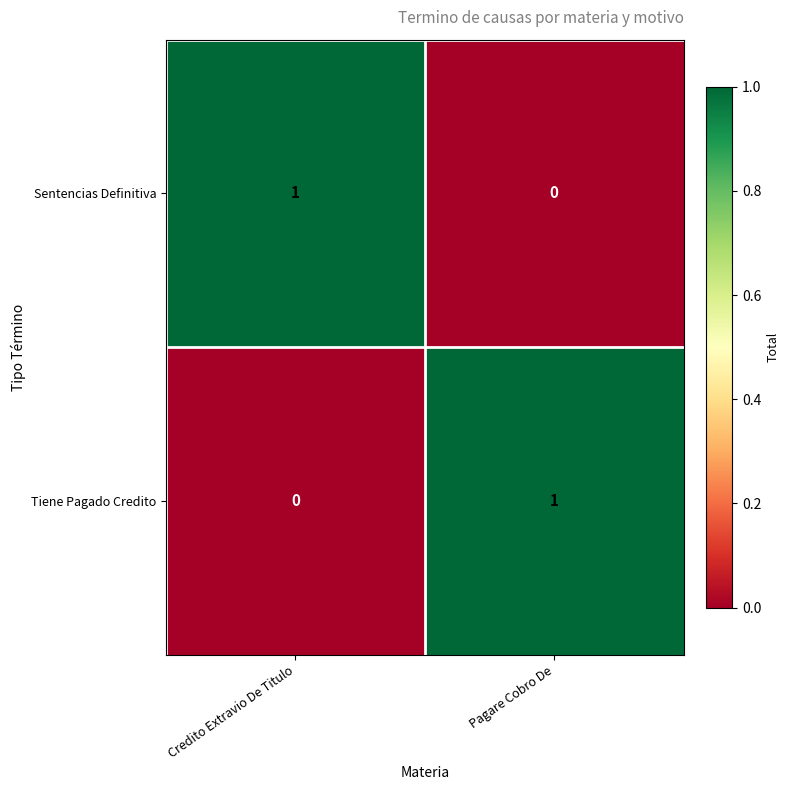

List the labels in order of Sentencias Definitiva value, smallest first.

Pagare Cobro De, Credito Extravio De Titulo